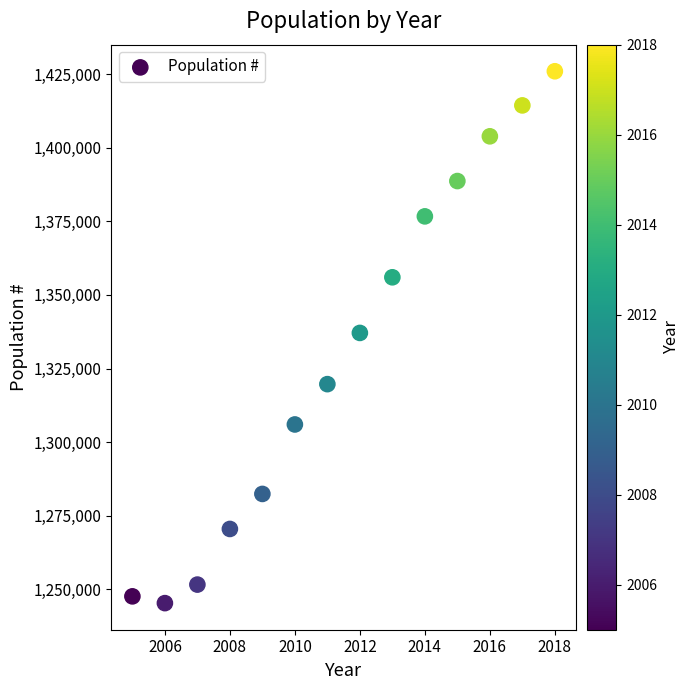

What is the range of X values (max minus min)?

13